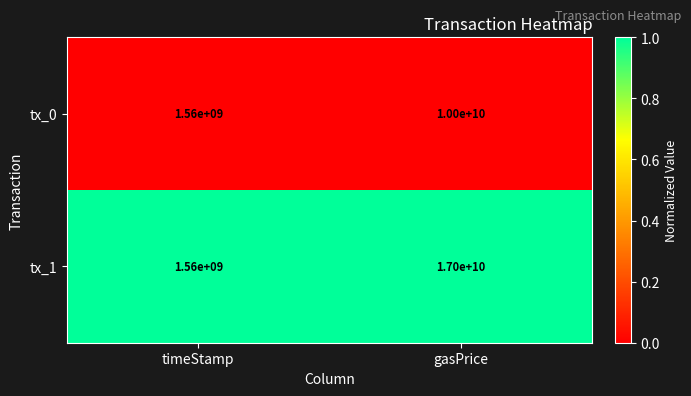

What is the total value across all series at gasPrice?

27000000000